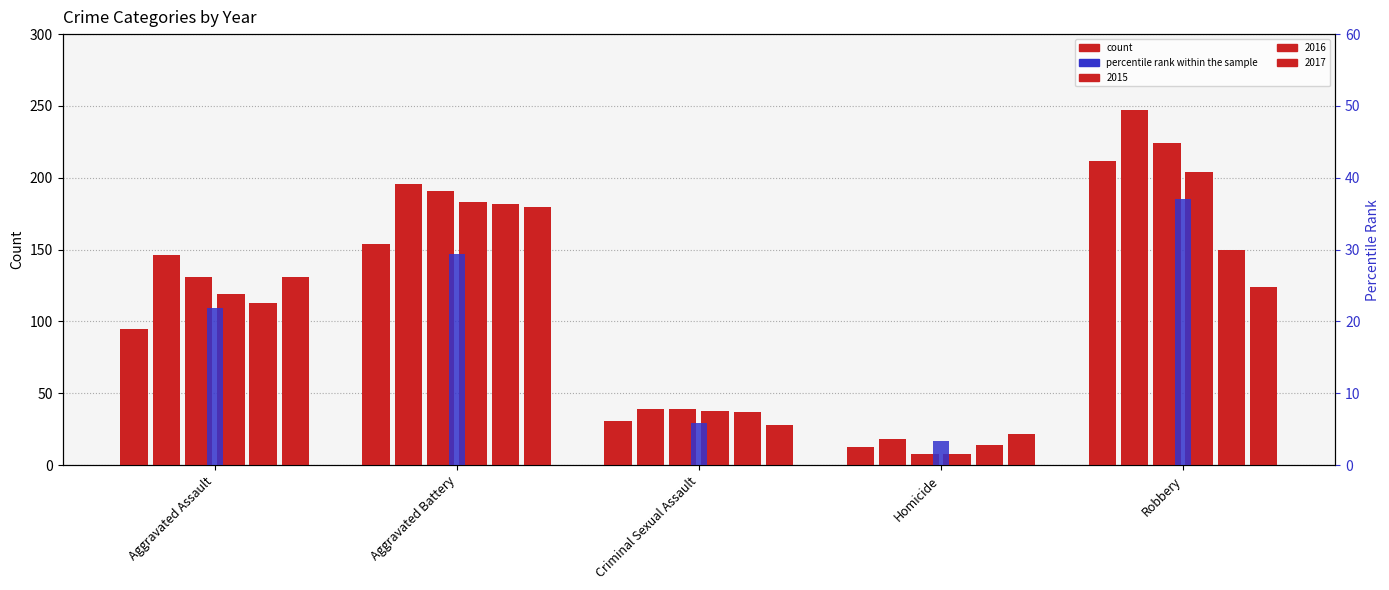

Which has a higher value, Criminal Sexual Assault or Robbery?

Robbery